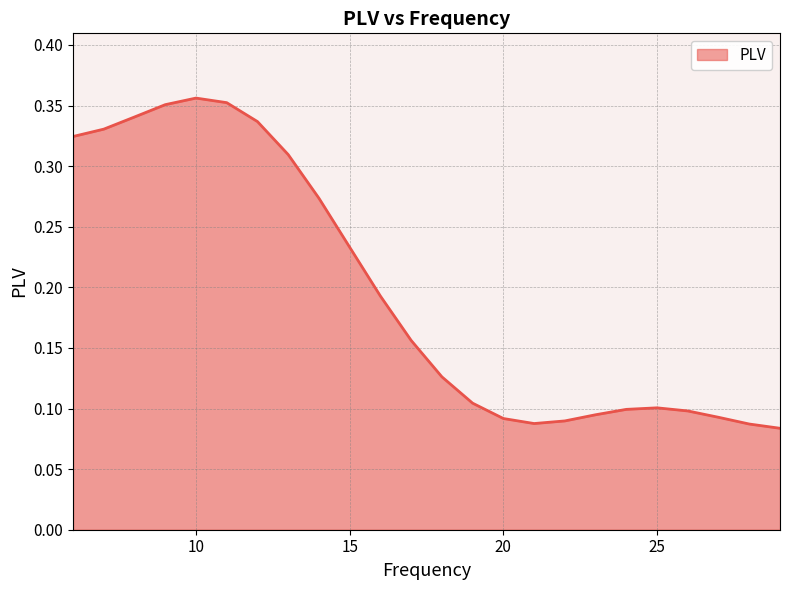

List the labels in order of value, smallest first.

29, 28, 21, 22, 20, 27, 23, 26, 24, 25, 19, 18, 17, 16, 15, 14, 13, 6, 7, 12, 8, 9, 11, 10